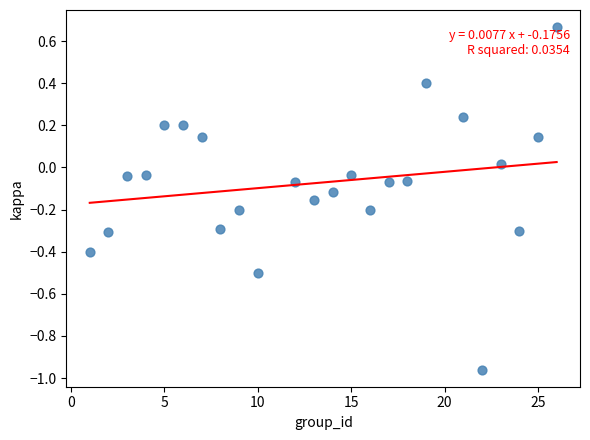

What is the range of Y values (max minus min)?

1.6